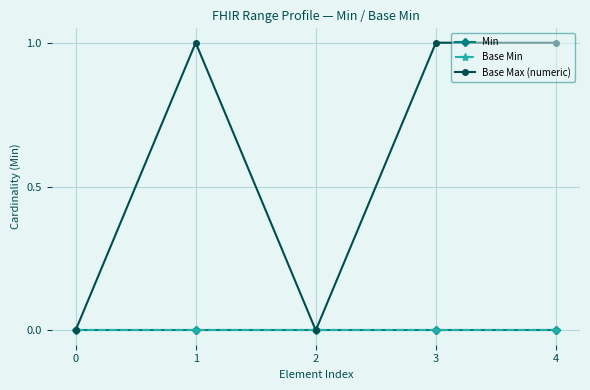

How many categories are shown in the chart?

5